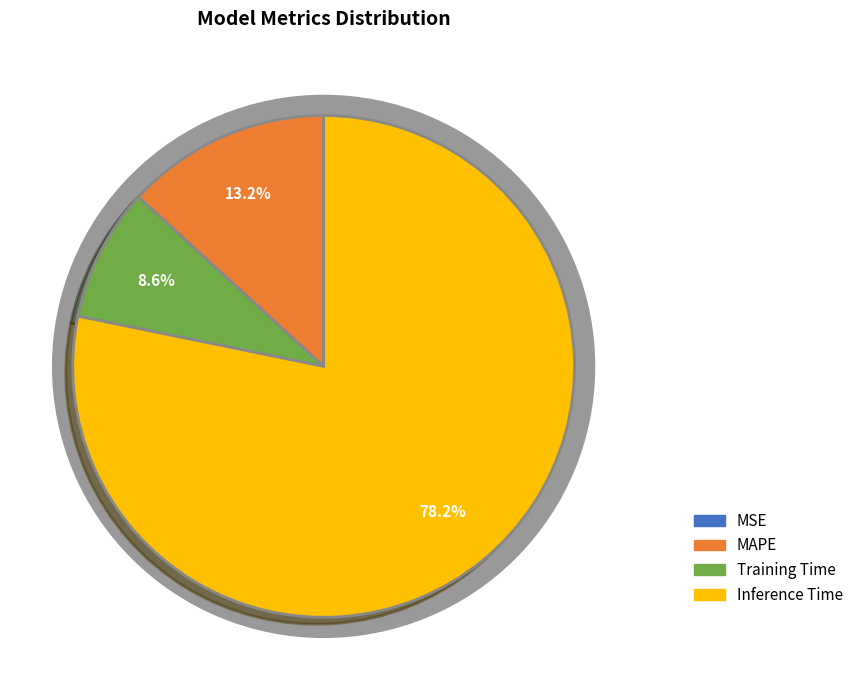

What percentage is the MAPE slice, to the nearest percent?

13%